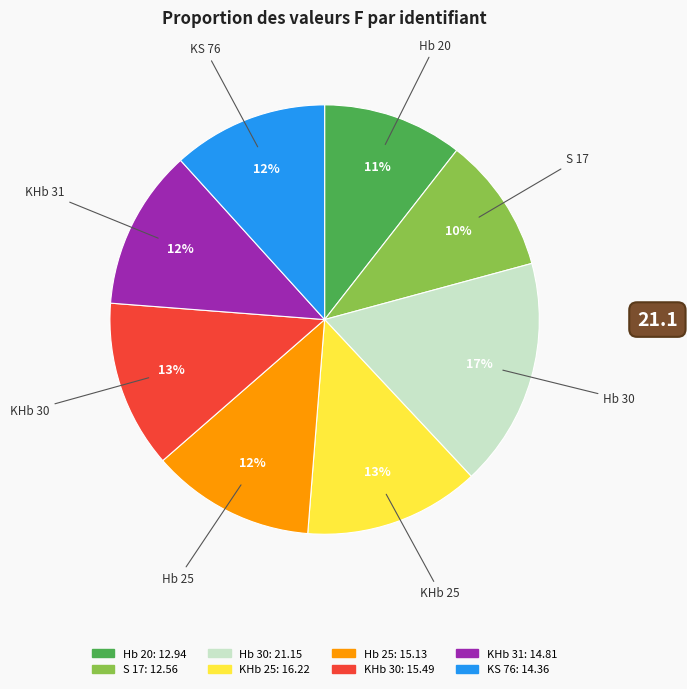

Which slice is the largest?

Hb 30